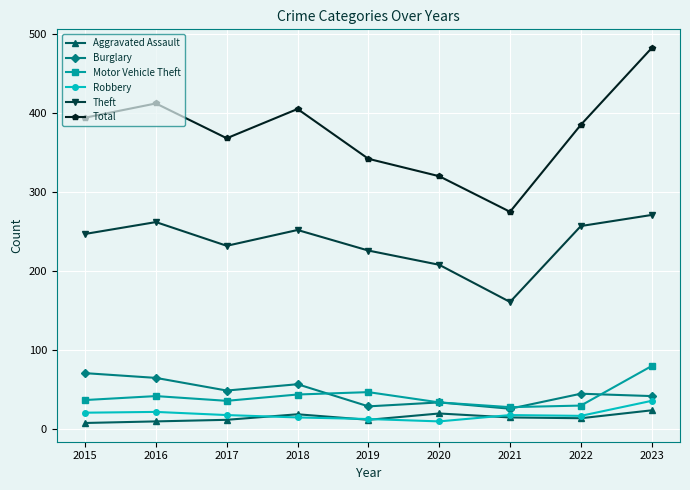

What is the greatest value displayed?

482